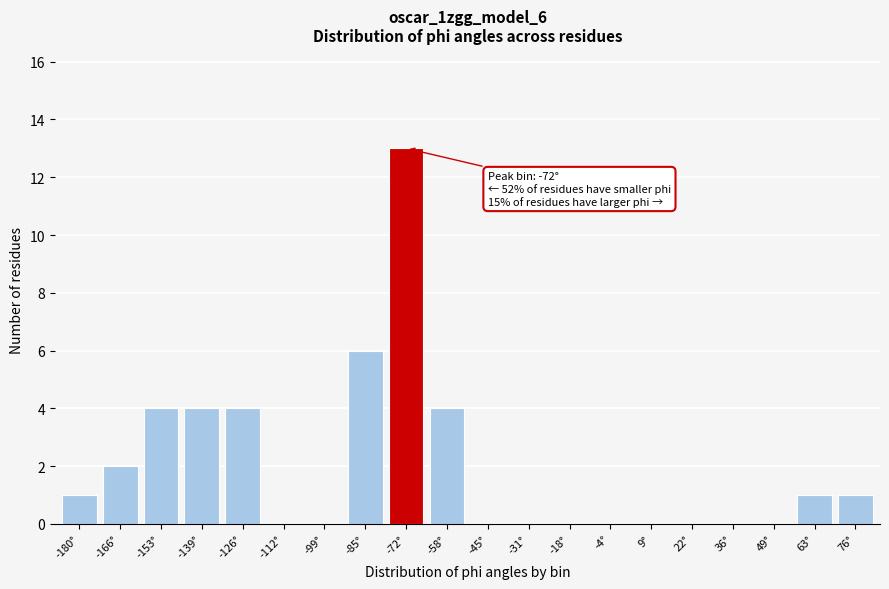

Reading right to left, transcribe all the data shown in this chart.

76°=1	63°=1	49°=0	36°=0	22°=0	9°=0	-4°=0	-18°=0	-31°=0	-45°=0	-58°=4	-72°=13	-85°=6	-99°=0	-112°=0	-126°=4	-139°=4	-153°=4	-166°=2	-180°=1